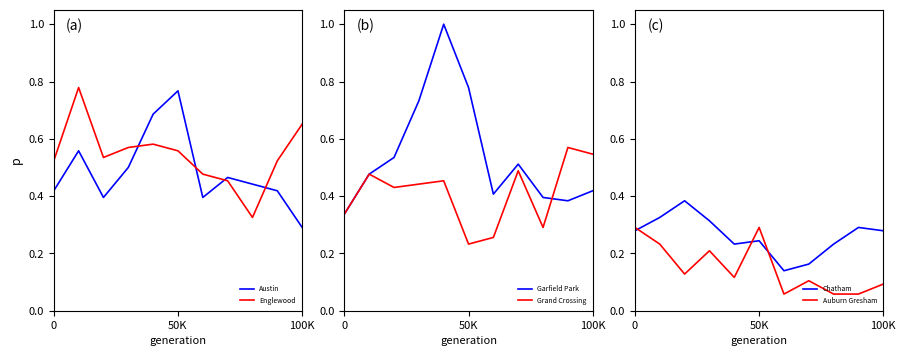

True or false: Auburn Gresham and Chatham cross at least once.

True